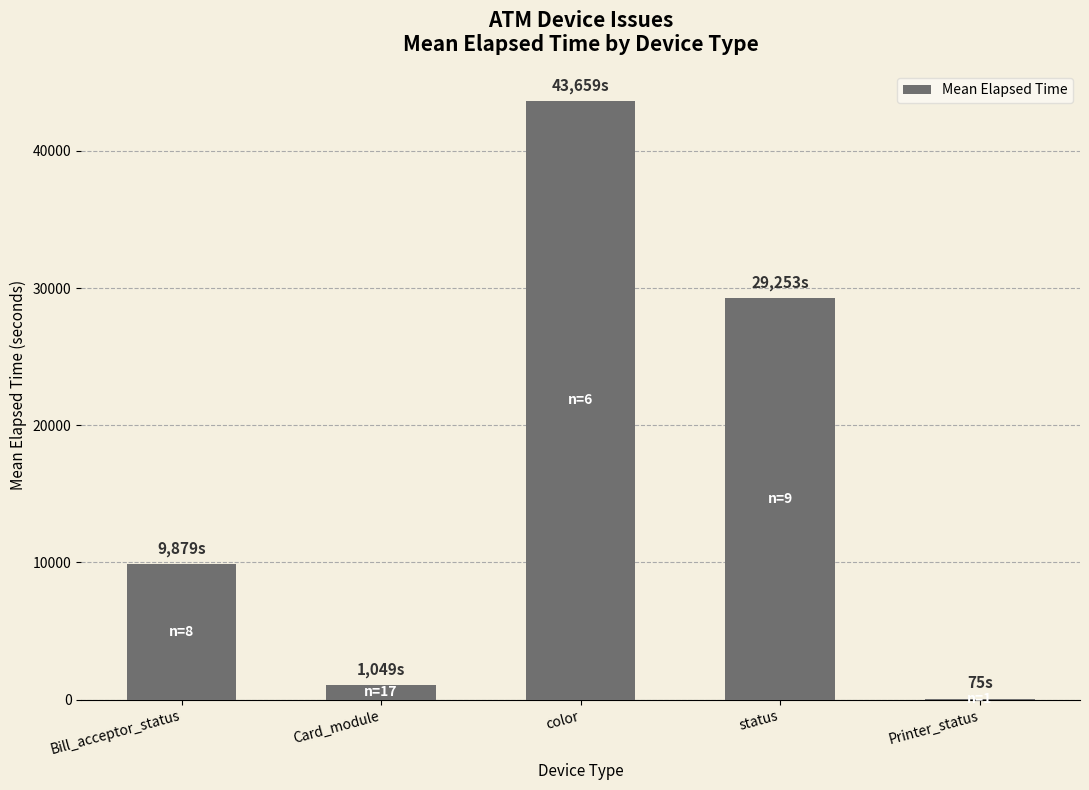

Reading right to left, transcribe all the data shown in this chart.

Printer_status=75	status=29253	color=43659	Card_module=1049	Bill_acceptor_status=9879